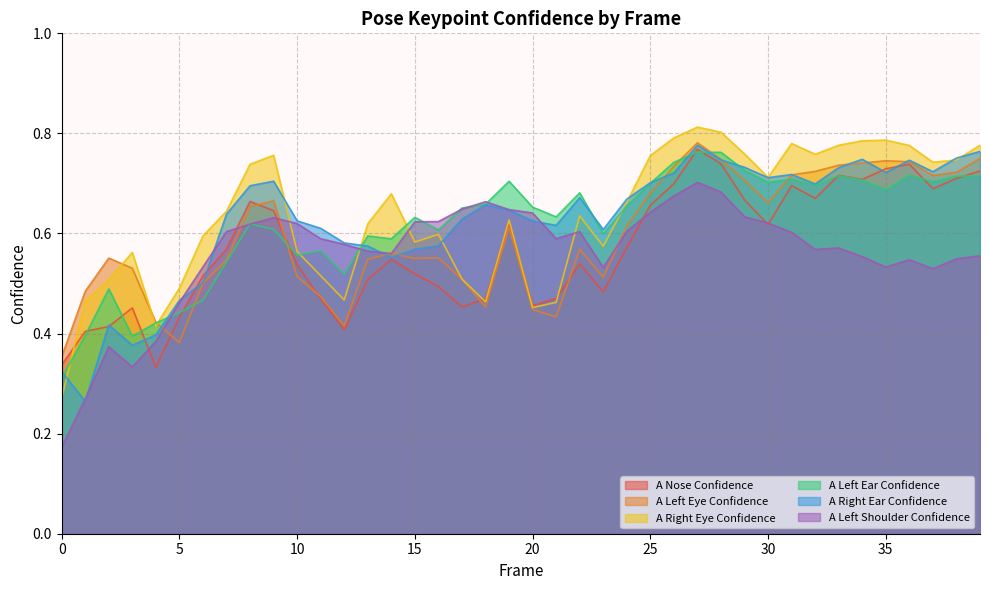

Is it true that a_right_ear_confidence equals 0.6 at 19?

True